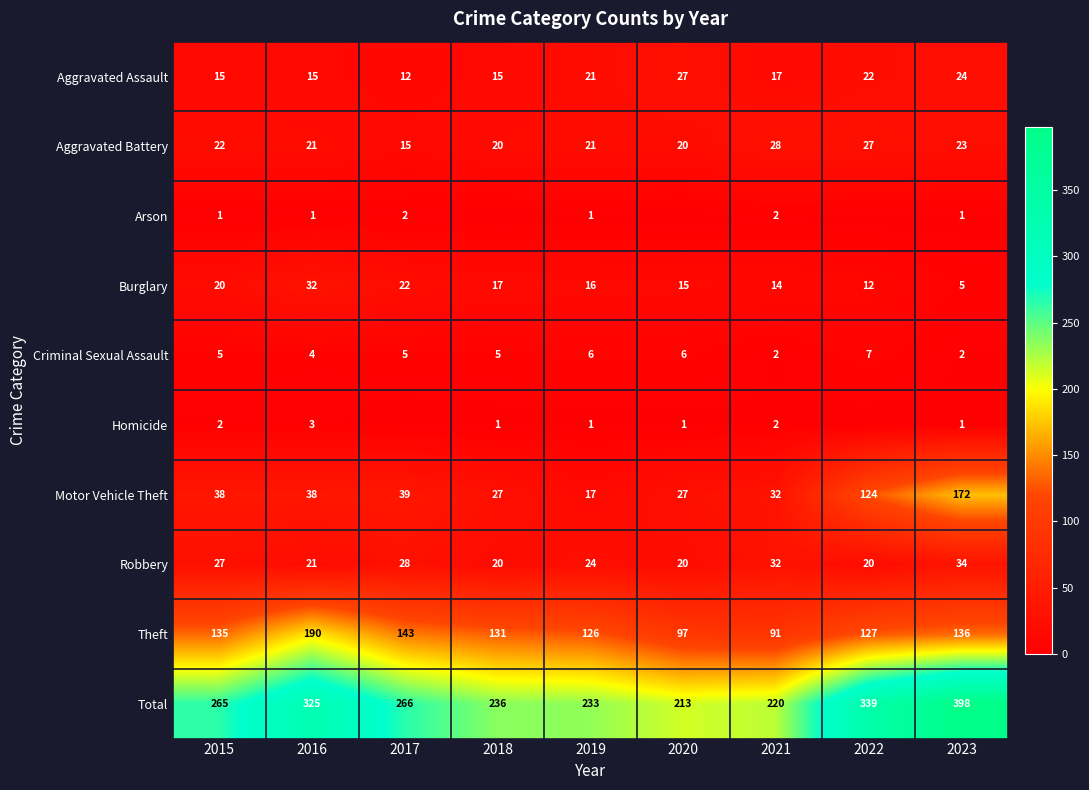

Which category has the highest value in the Theft series?

2016